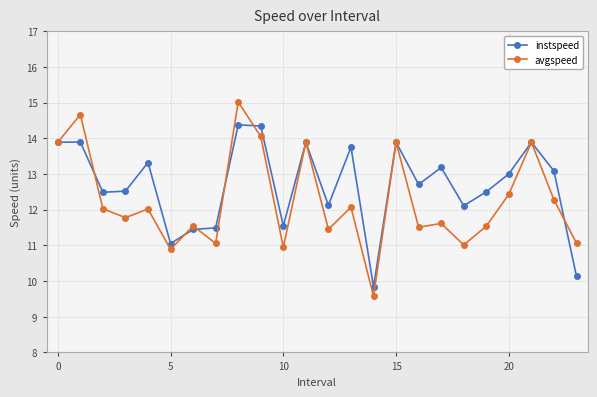

What is the value of the instspeed point at the 15th from the left?

9.8